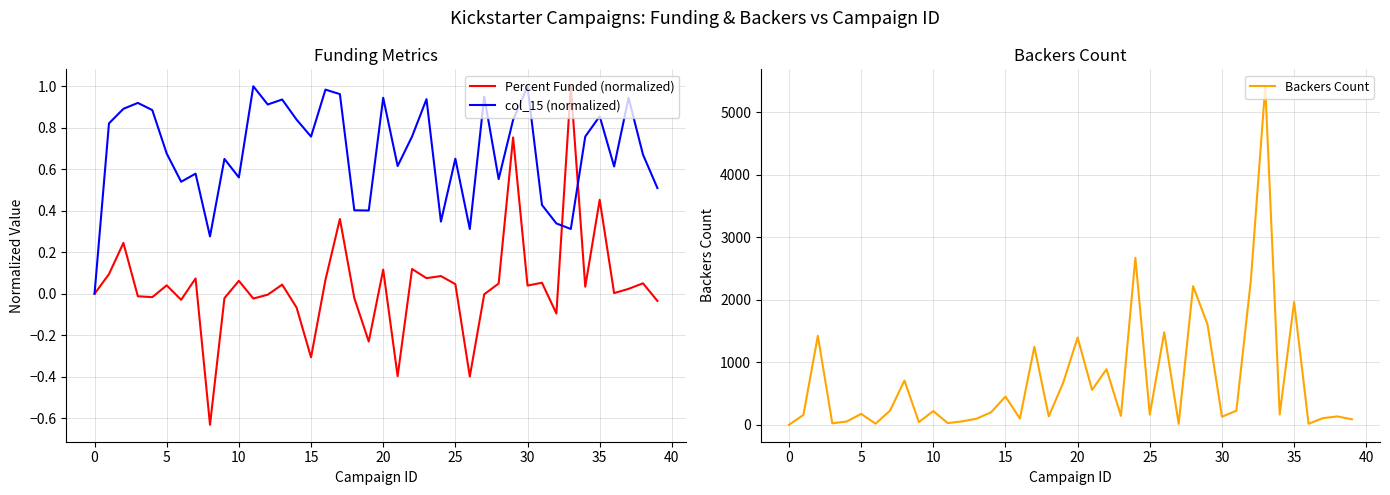

Which has a higher value, 19 or 10?

10